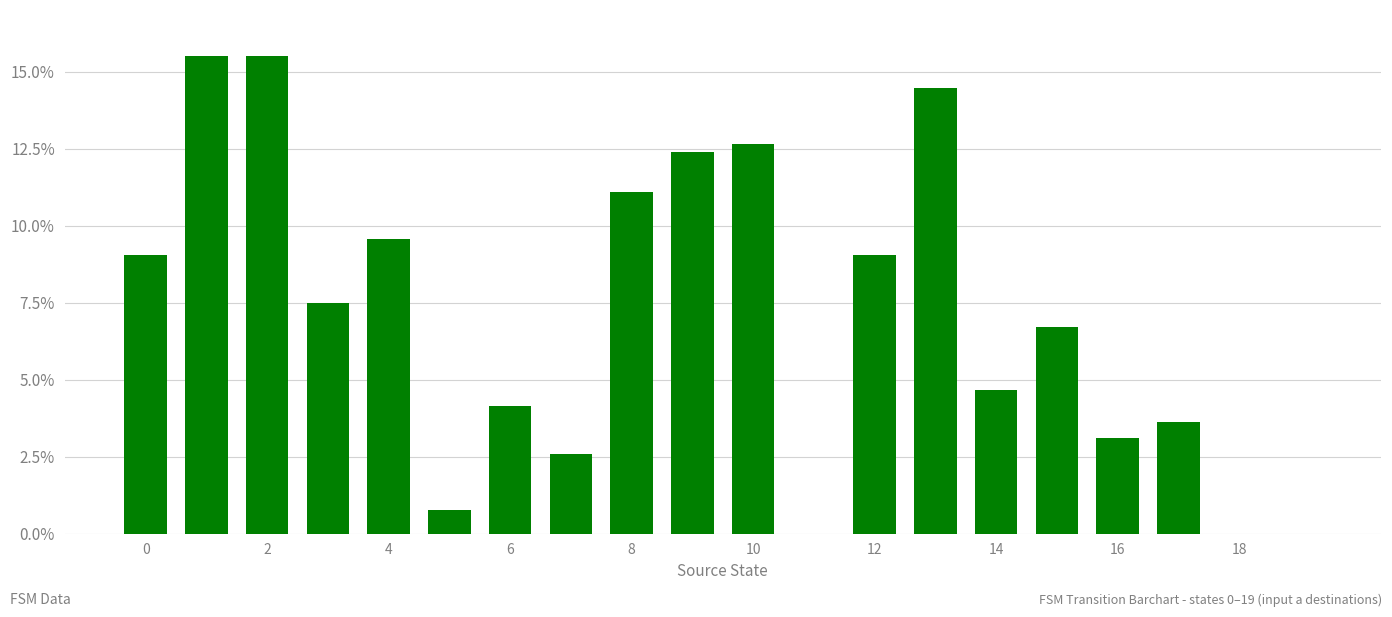

What is the sum of all values?

142.3